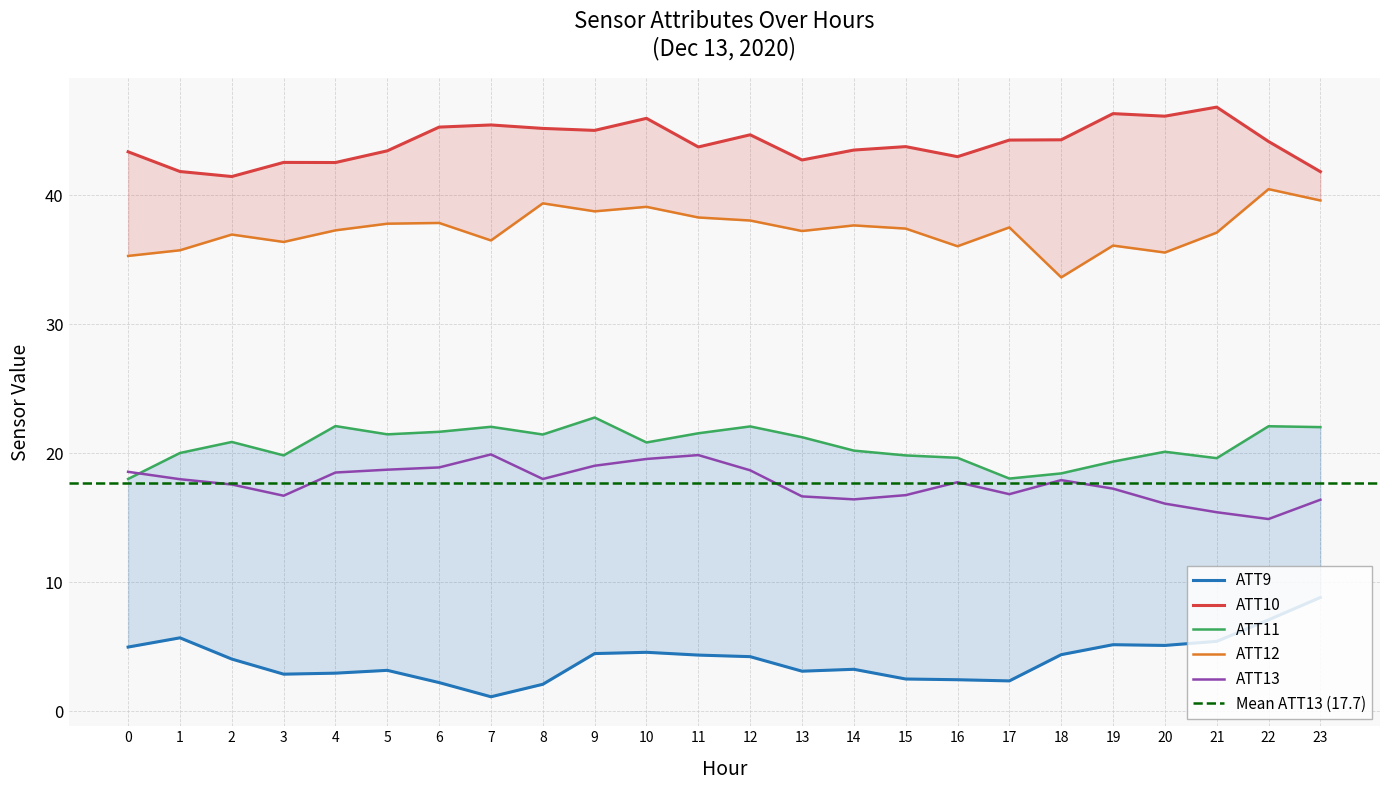

At which label does ATT12 reach its minimum?

18